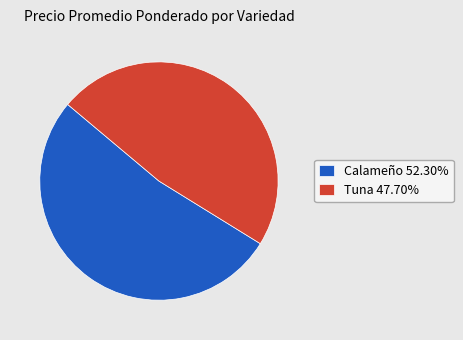

Does Tuna 47.70% represent more than half of the total?

No